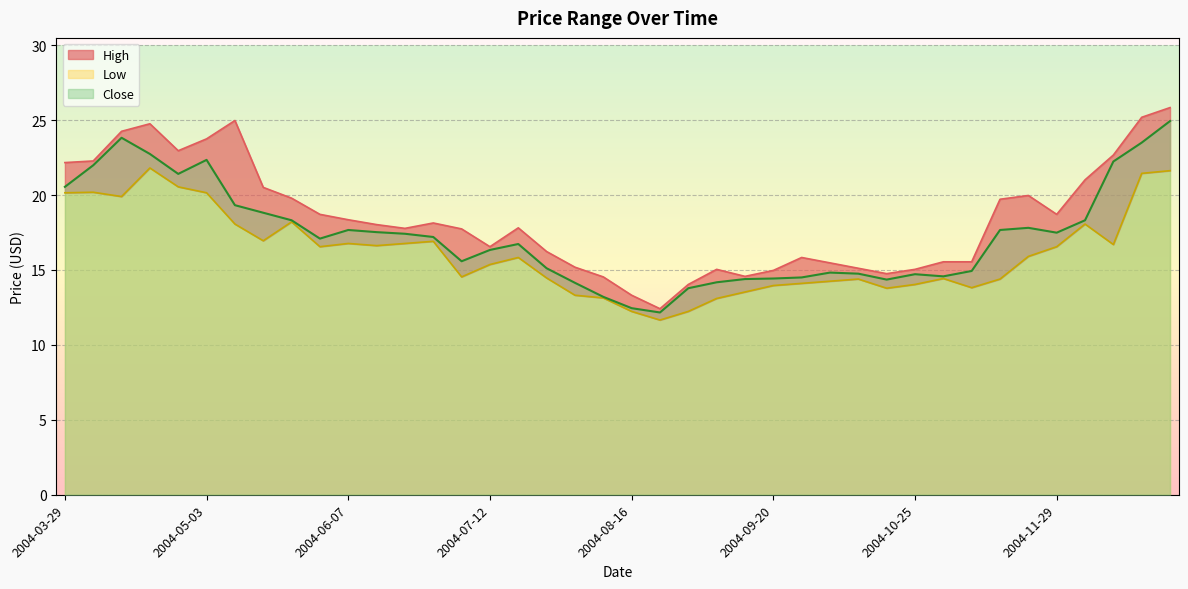

What is the minimum value shown in the chart?

11.7